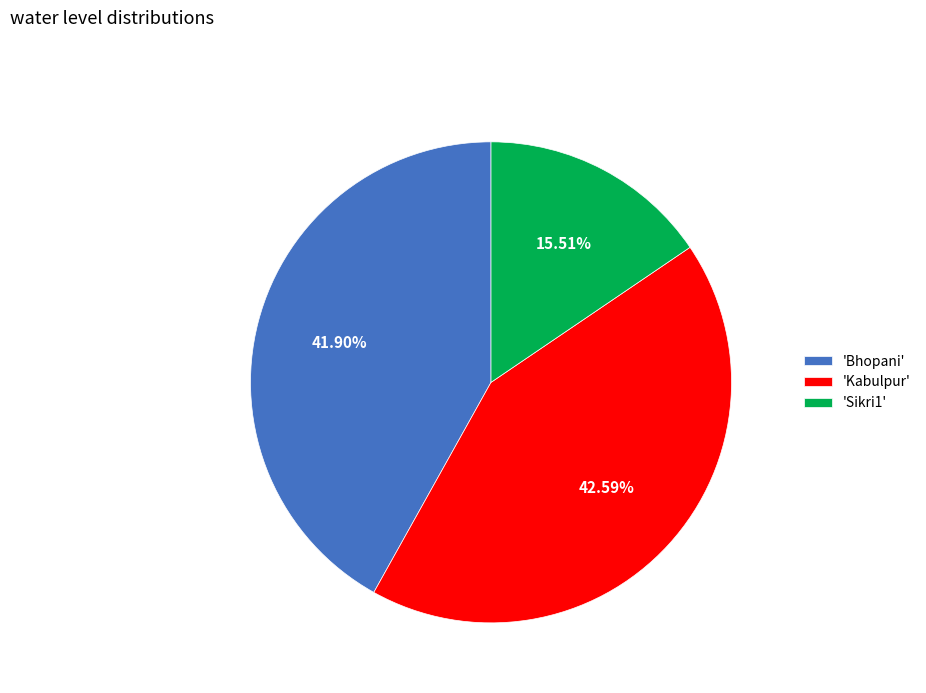

Between 'Bhopani' and 'Sikri1', which is larger?

'Bhopani'